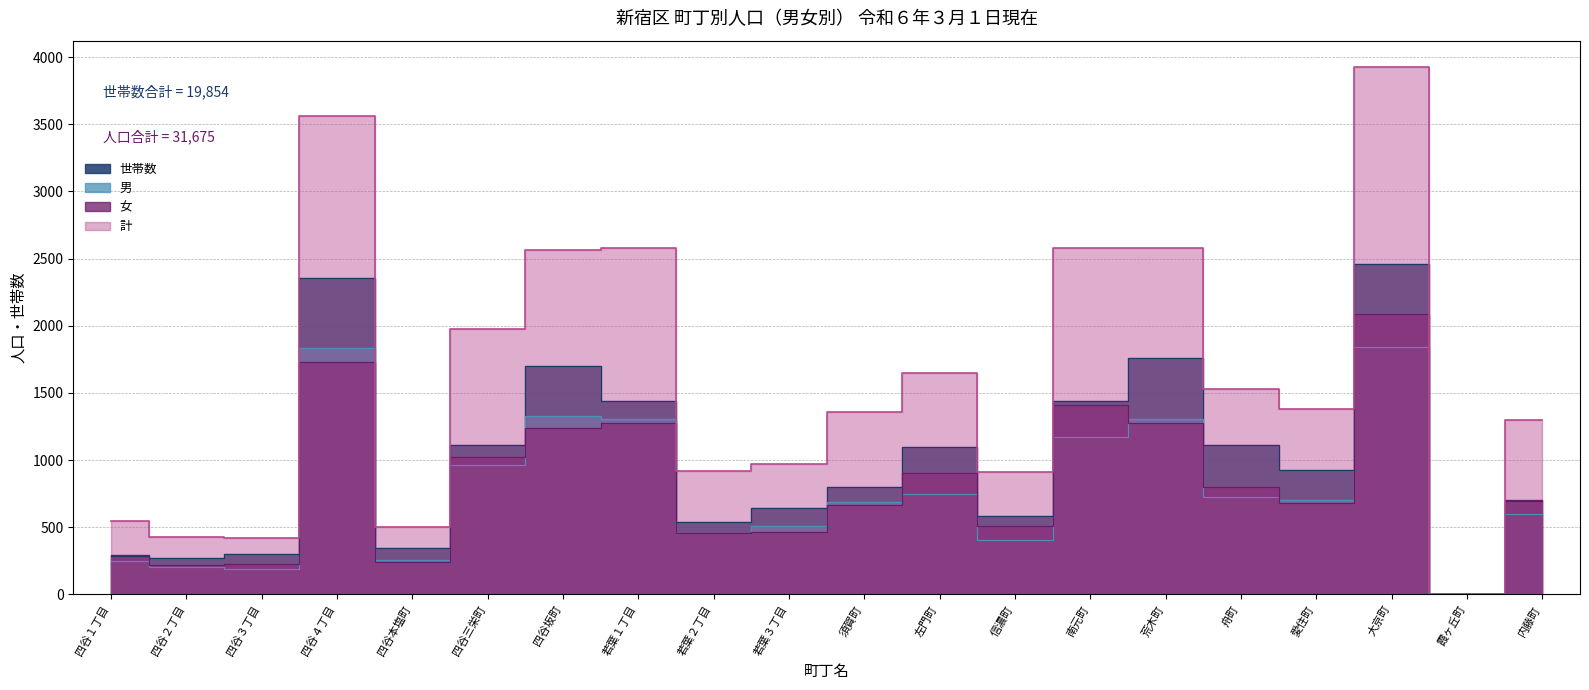

What is the average value of the 世帯数 series?

993